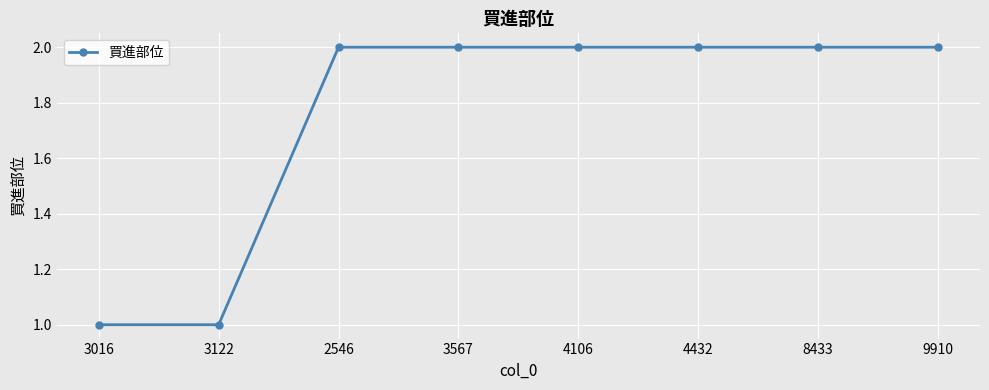

Reading right to left, extract all data points from this chart.

9910=2	8433=2	4432=2	4106=2	3567=2	2546=2	3122=1	3016=1